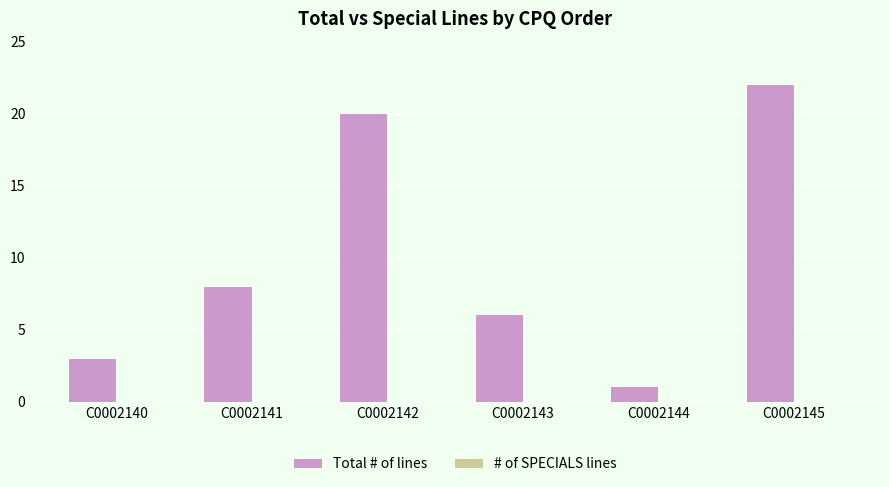

What is the difference between the maximum and minimum values?

21